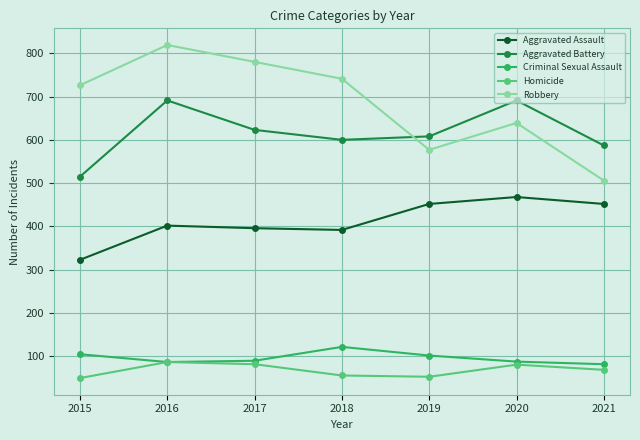

Rank the series by their maximum value, from lowest to highest.

Homicide, Criminal Sexual Assault, Aggravated Assault, Aggravated Battery, Robbery